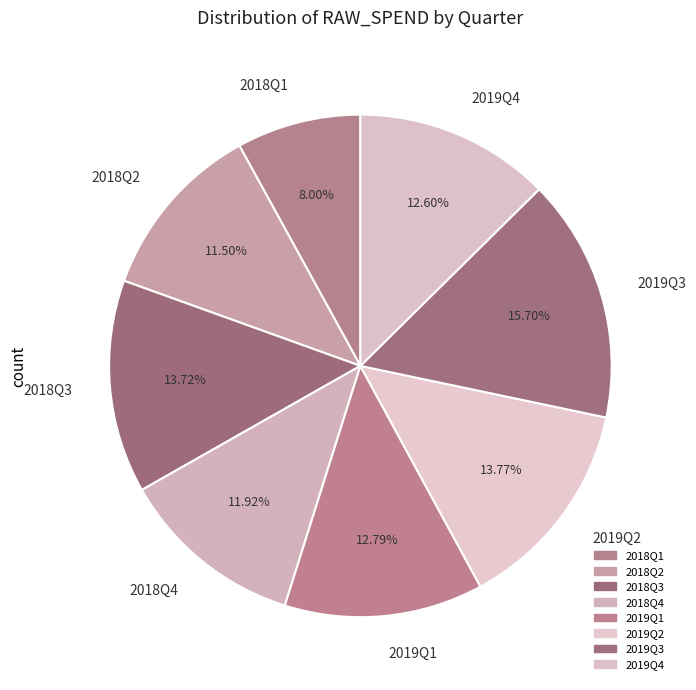

Which has a higher value, 2018Q1 or 2019Q1?

2019Q1